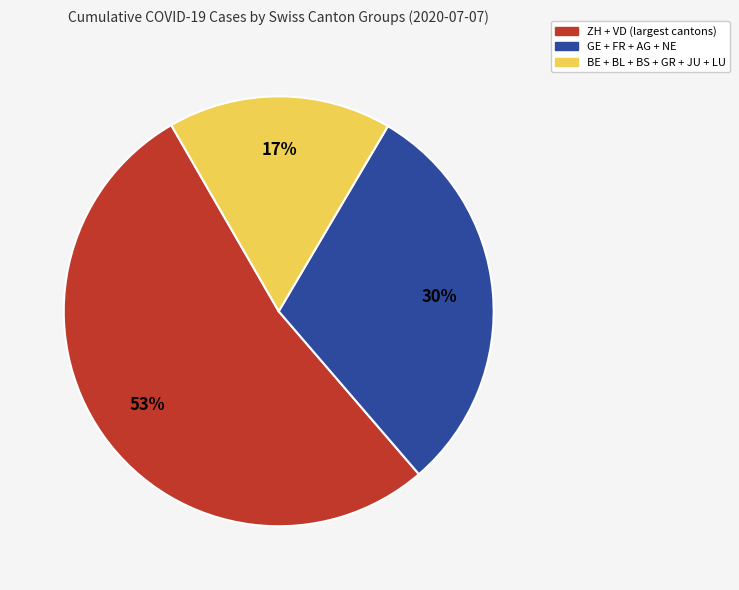

To the nearest percent, what is the average slice percentage?

33%